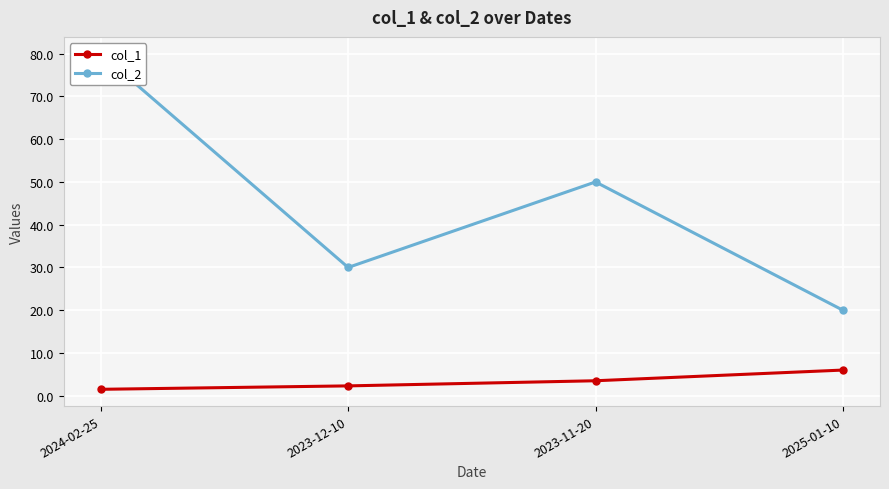

What is the total value across all series at 2025-01-10?

26.0